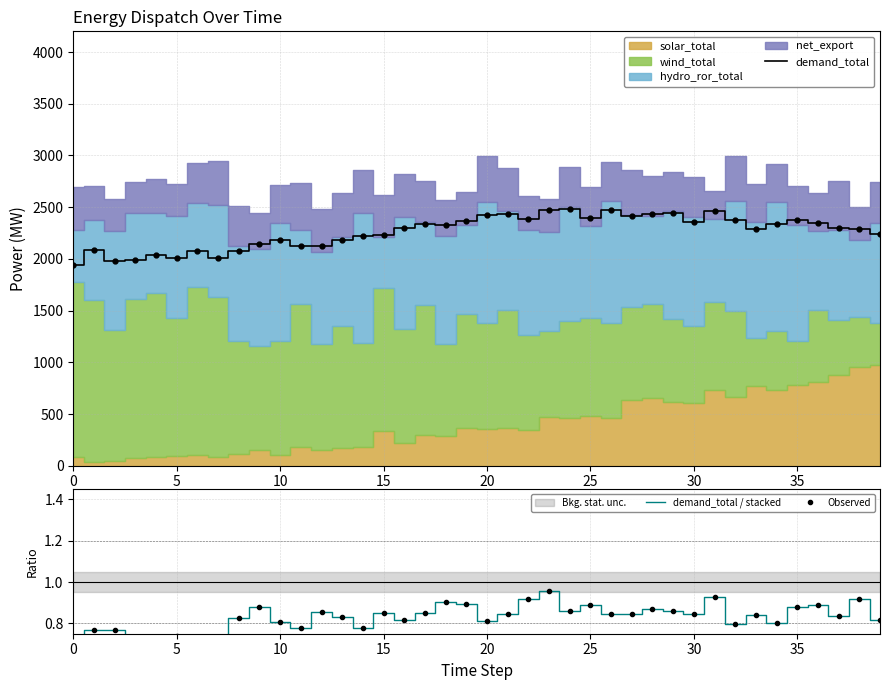

What is the difference between the second highest and minimum values in the demand_total / stacked series?

0.2